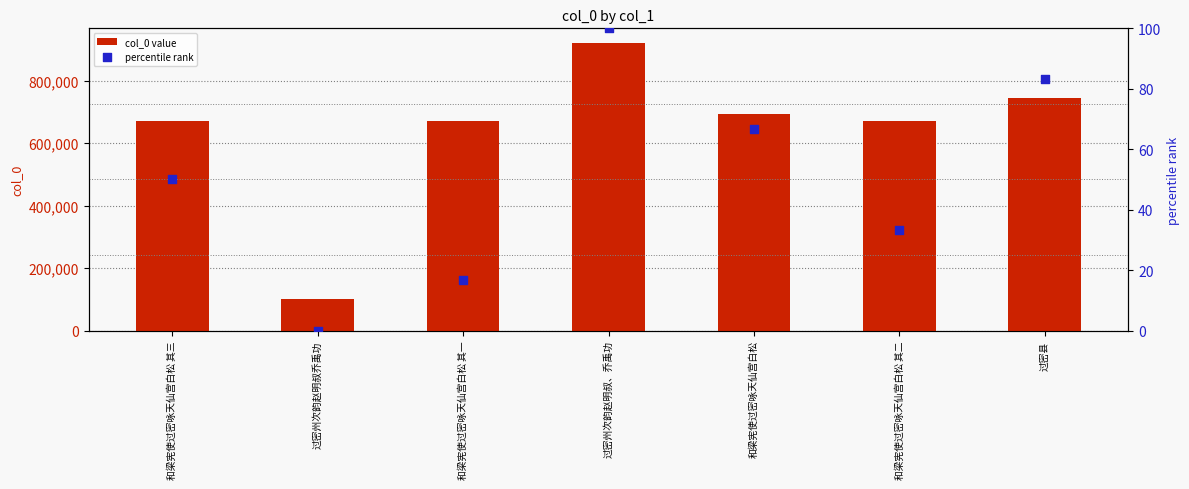

At which category is the sum across all series the highest?

过密州次韵赵明叔、乔禹功